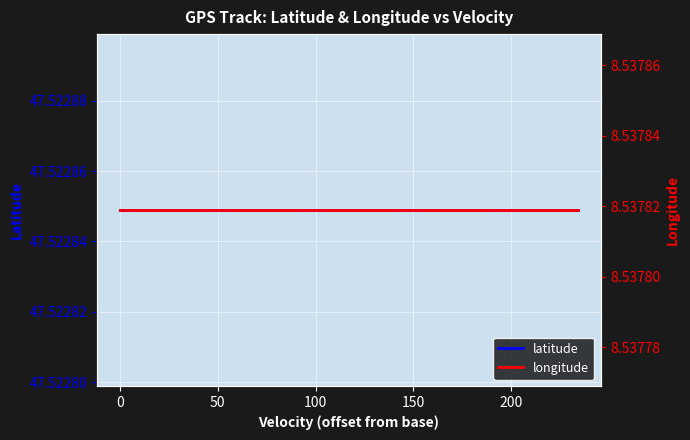

What is the total value across all series at 150?

56.1